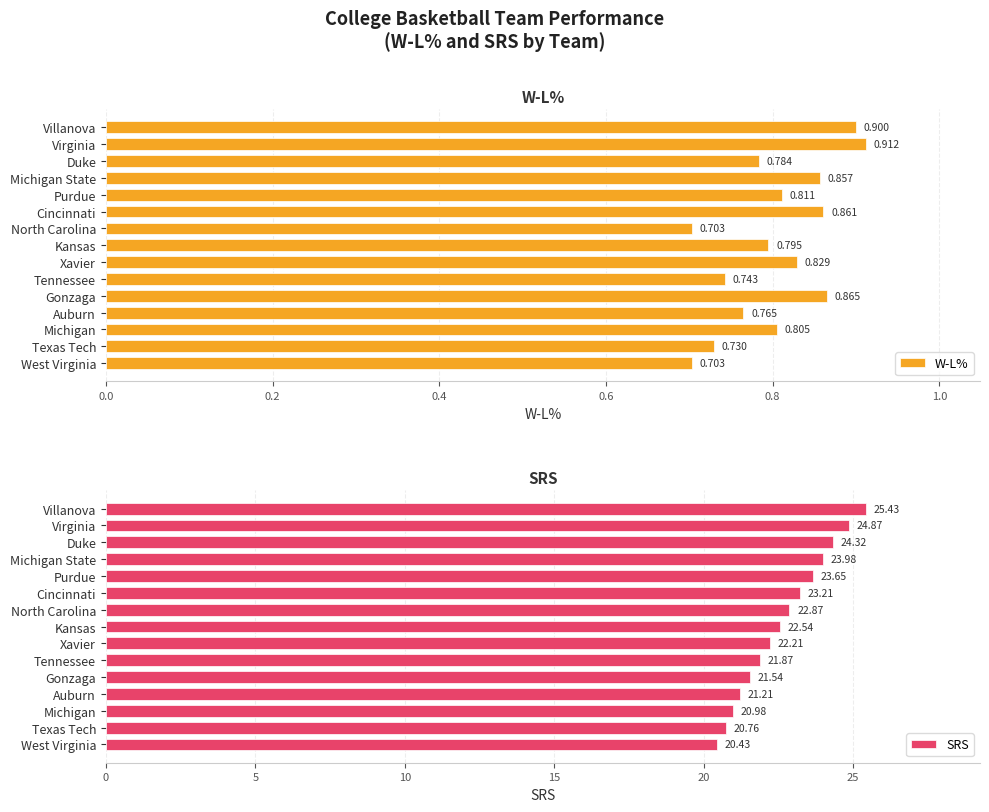

What is the difference between the maximum and second lowest values in the SRS series?

4.7